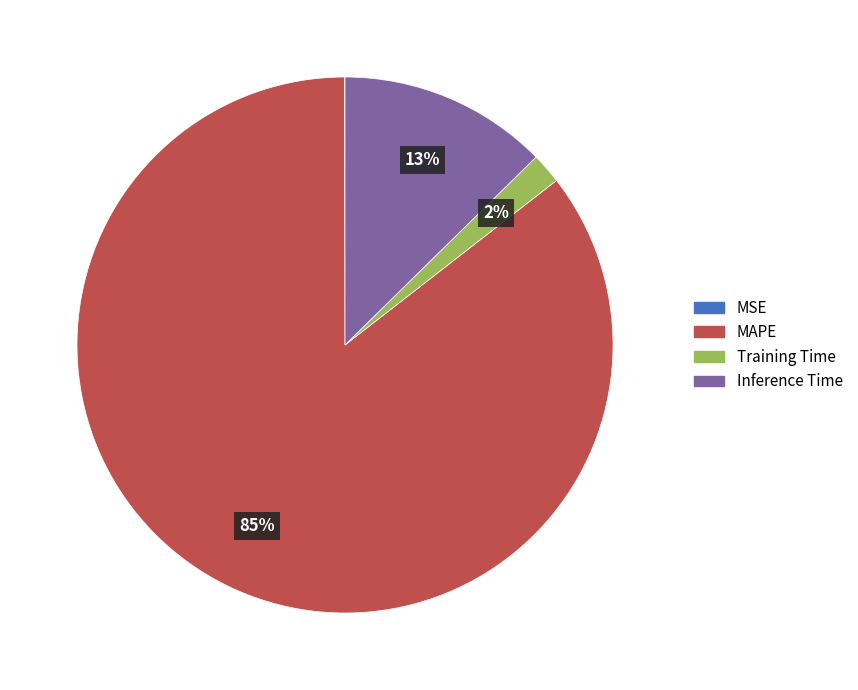

Is it true that Training Time is 2% of the pie?

True